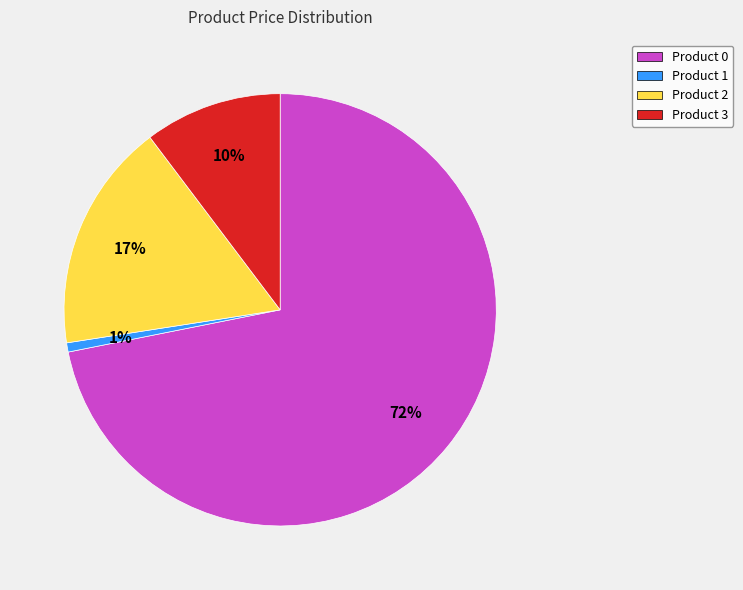

Count the number of slices in the pie.

4